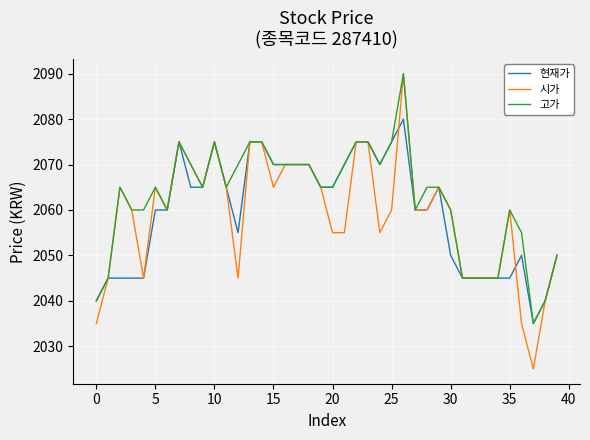

What are all the series names shown in the legend?

현재가, 시가, 고가